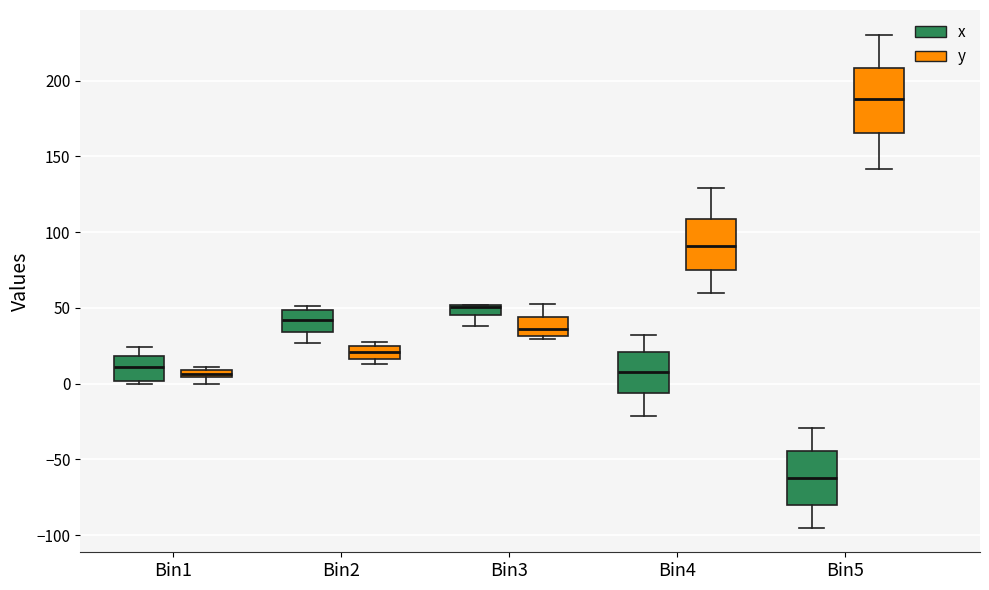

Comparing the boxes themselves (not the whiskers), which one is the tallest?

Bin5 (y)